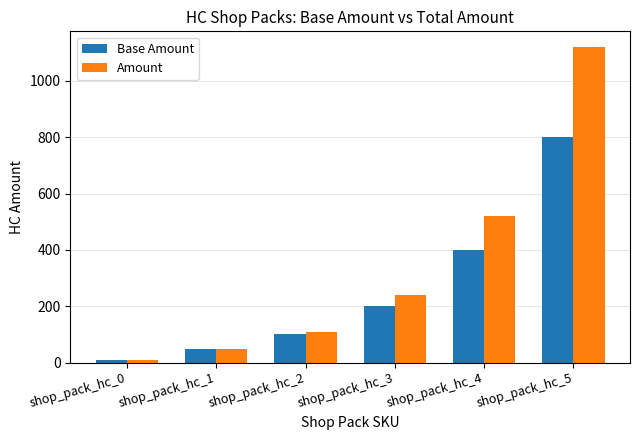

Is it true that Amount equals 10 at shop_pack_hc_0?

True